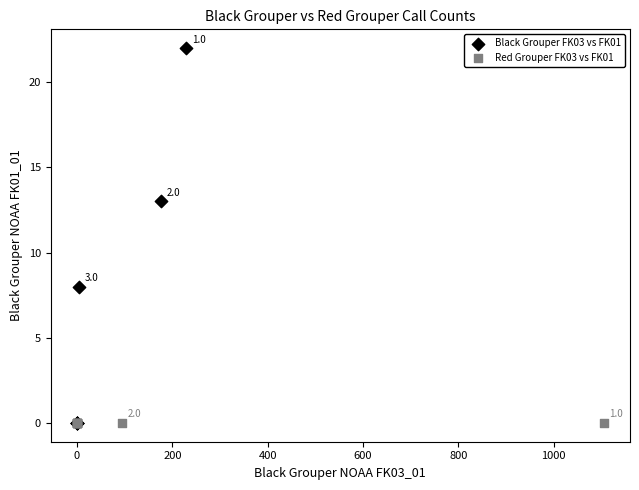

Which series reaches the maximum Y coordinate?

Black Grouper FK03 vs FK01